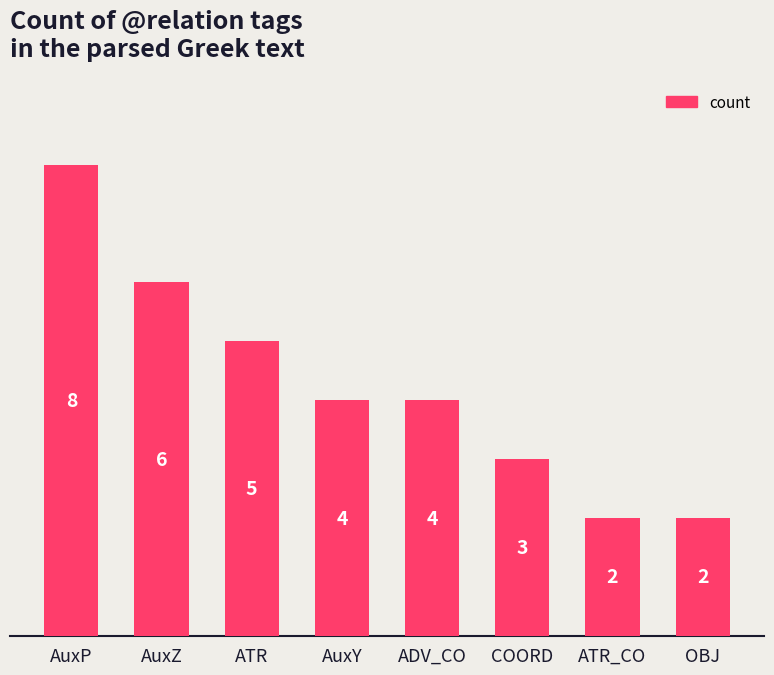

What is the greatest value displayed?

8